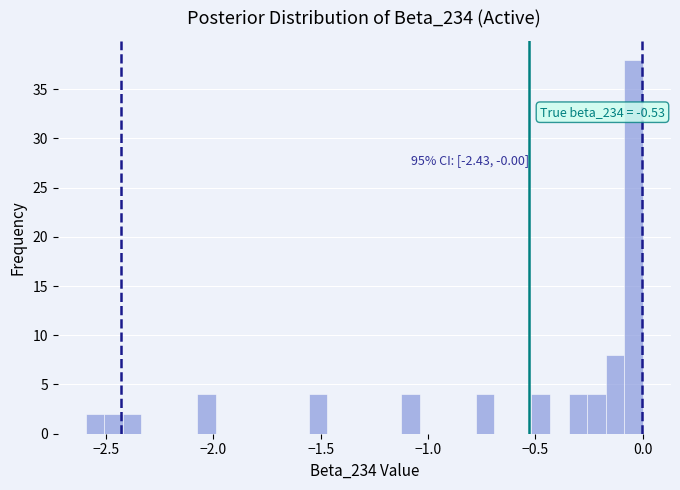

Around what value on the x-axis is the tallest bar? Give the approximate position of its centre, as read against the axis.

-0.05